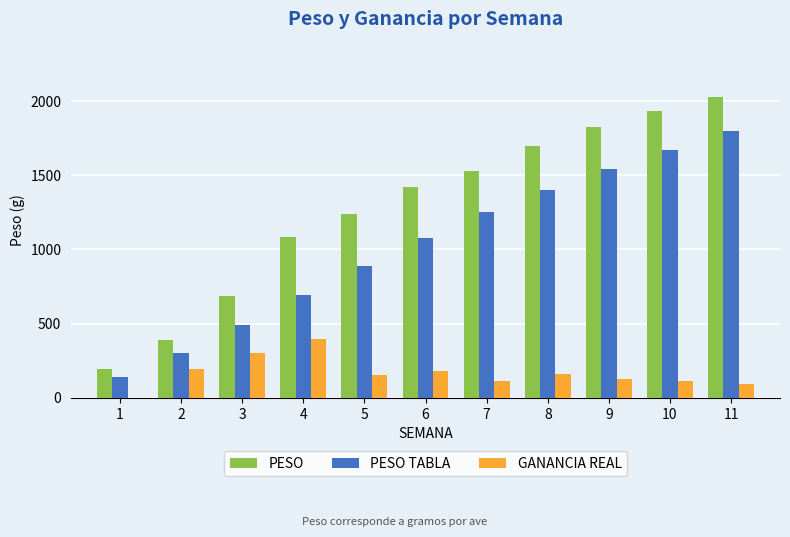

What is the spread (max minus min) of values at 9?

1695.0